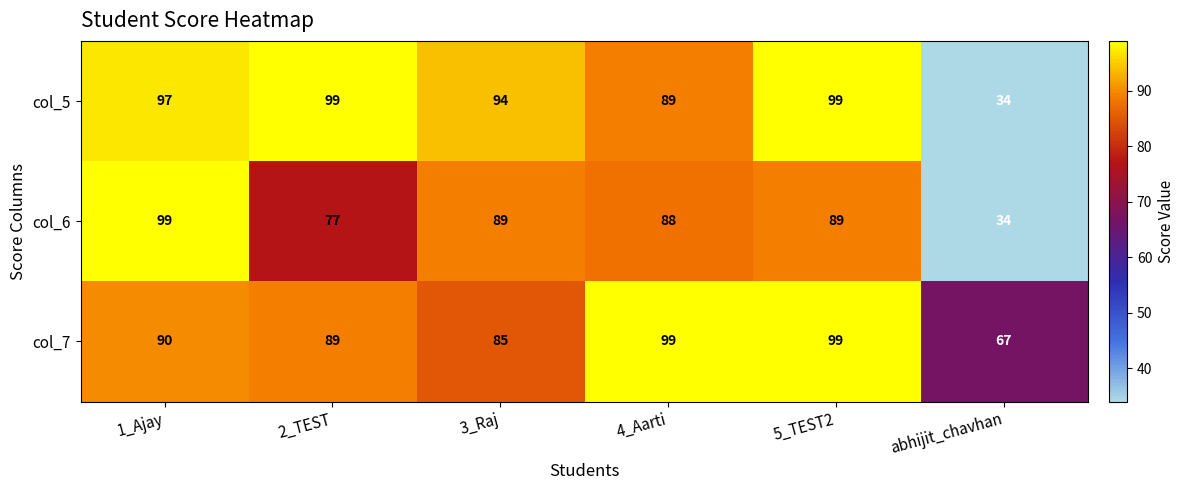

What is the difference between the col_7 values at abhijit_chavhan and 2_TEST?

22